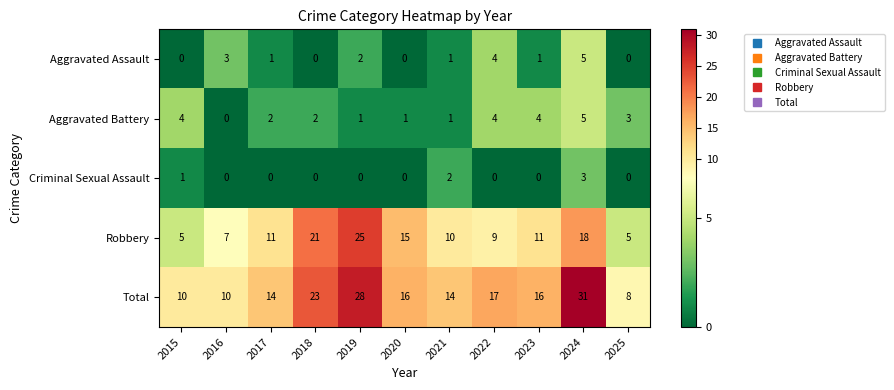

Which series has the largest total across all categories?

Total